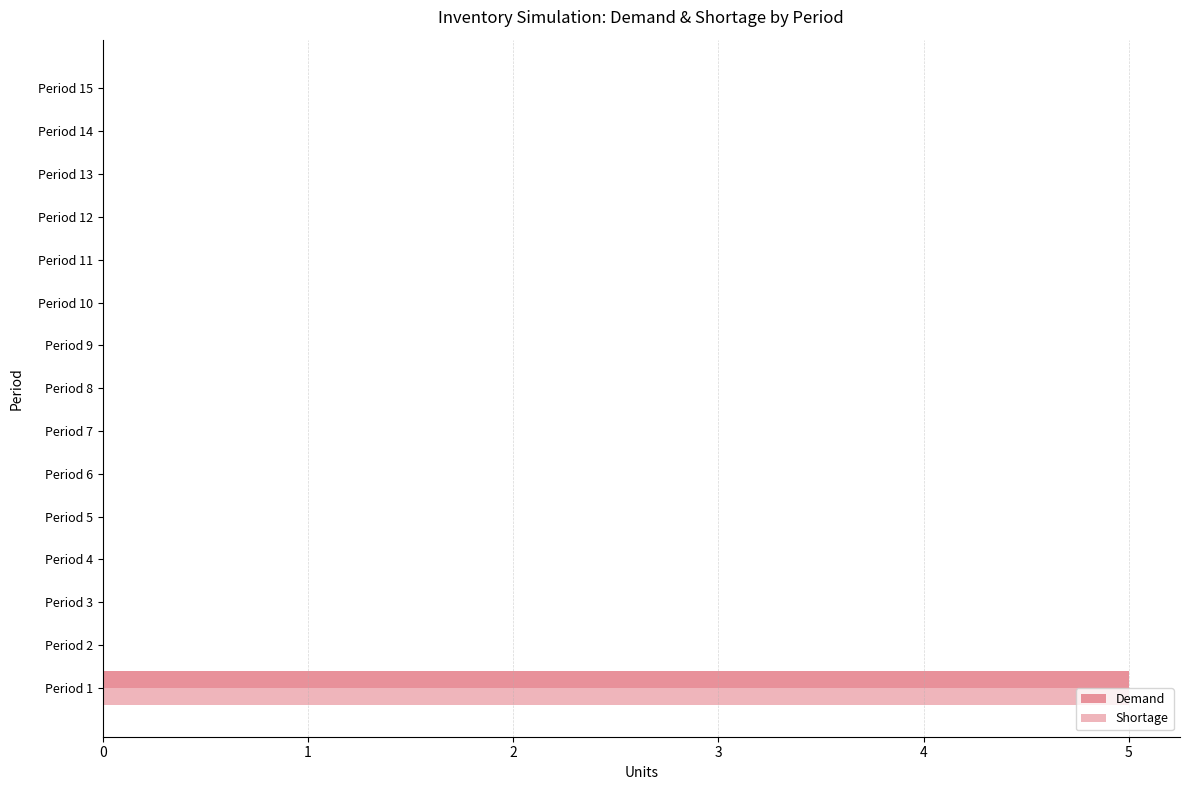

How many categories are shown in the chart?

15